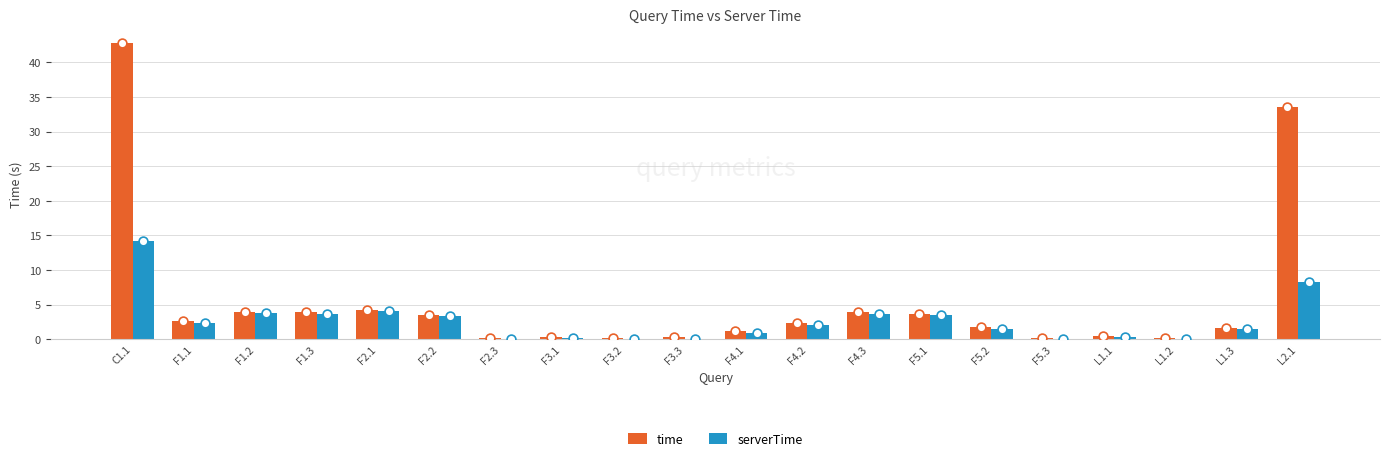

At how many categories does at least one series exceed 36?

1